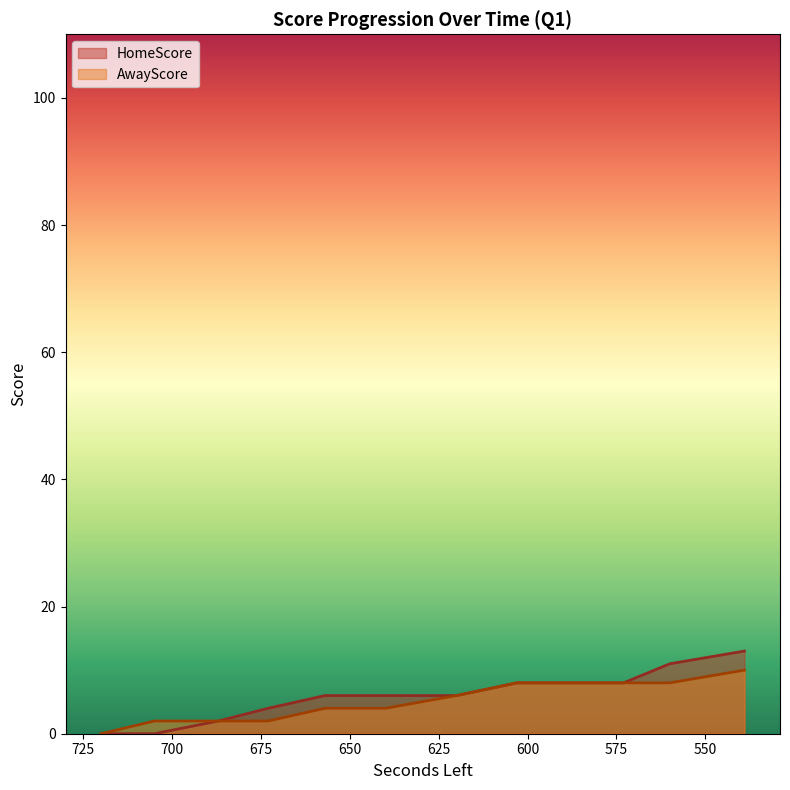

Does the chart have visible grid lines?

No